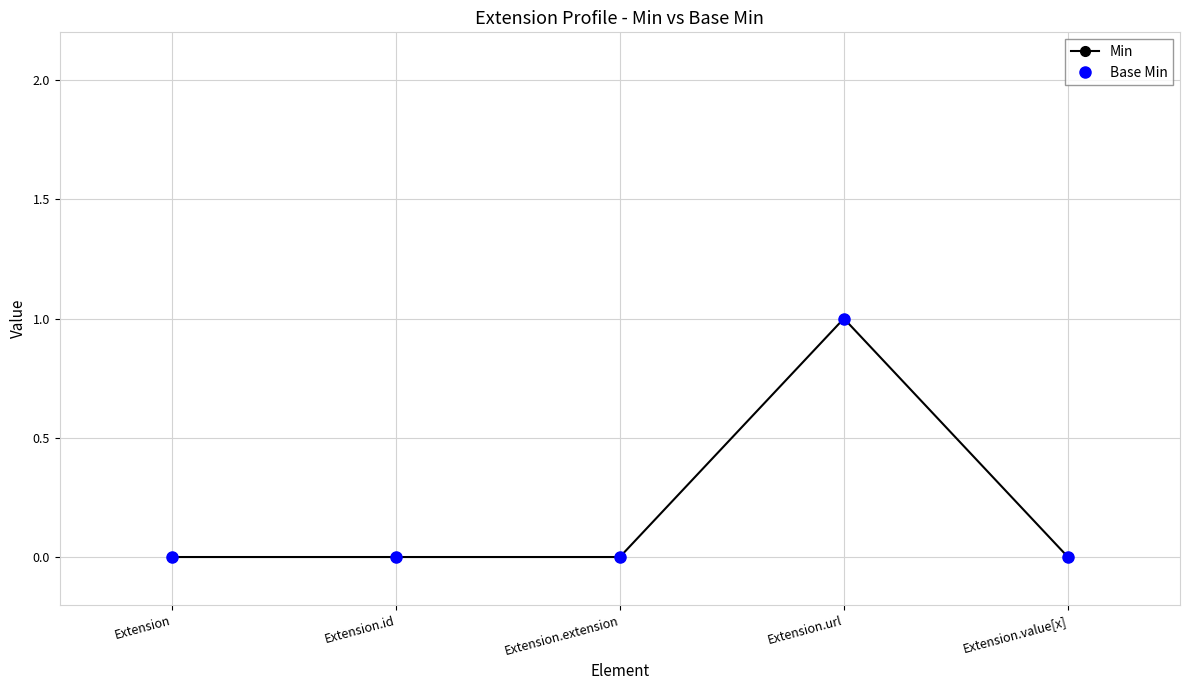

True or false: Base Min and Min cross at least once.

False